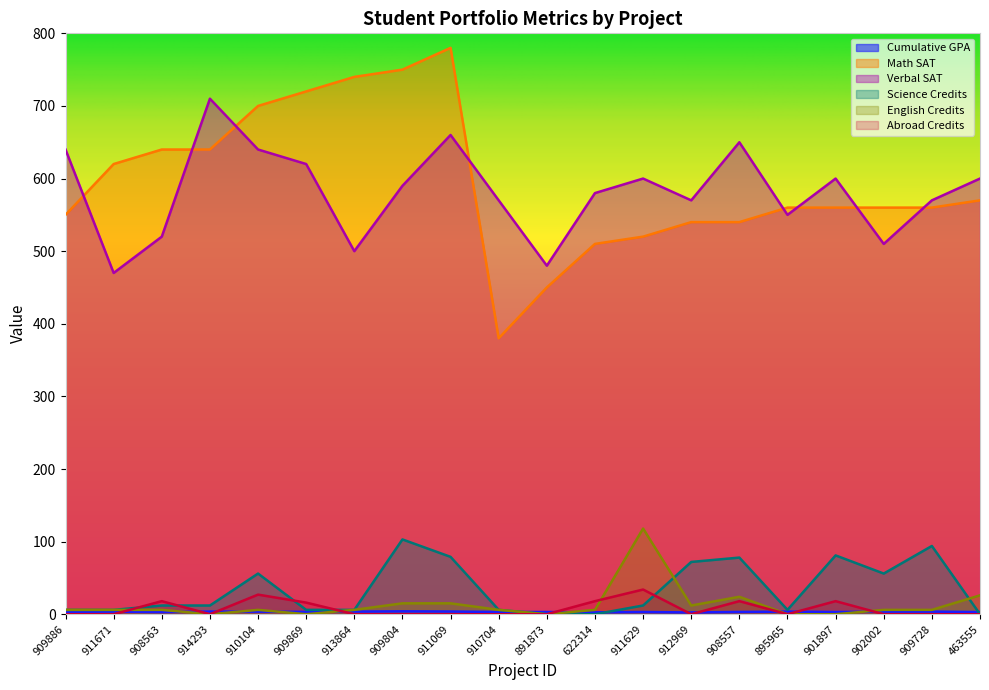

What is the spread (max minus min) of values at 910104?

696.5